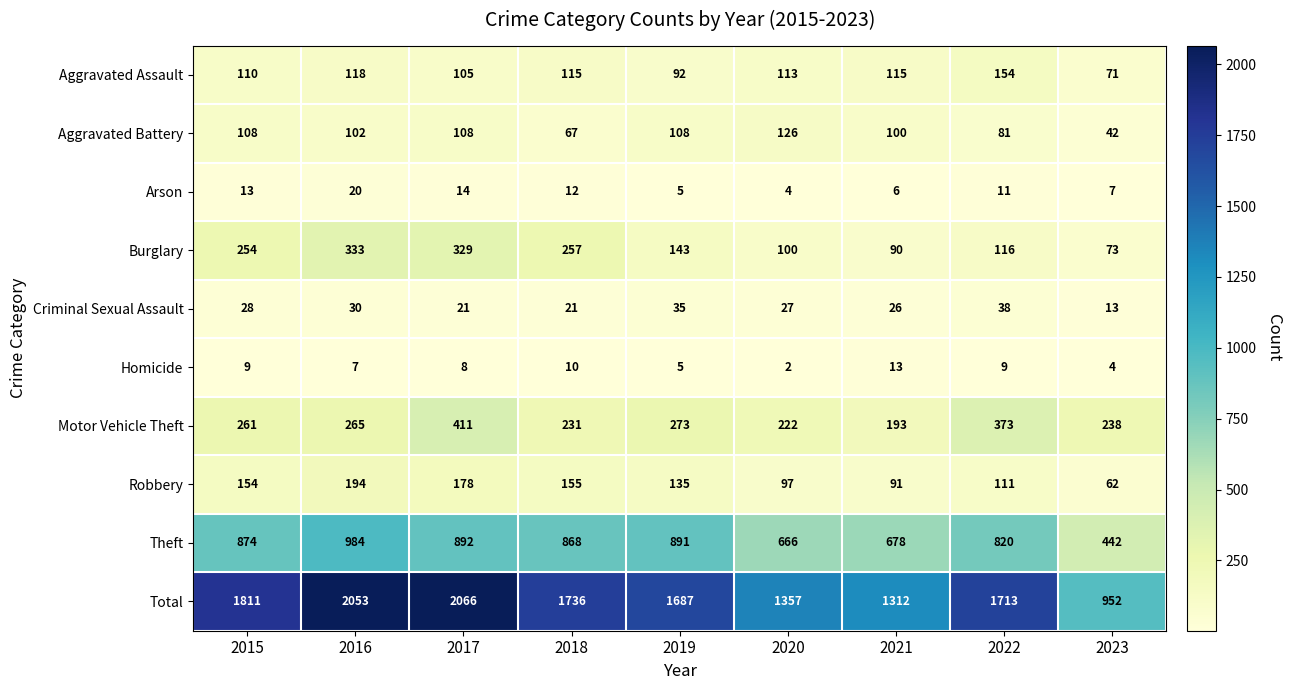

Which series has the largest total across all categories?

Total